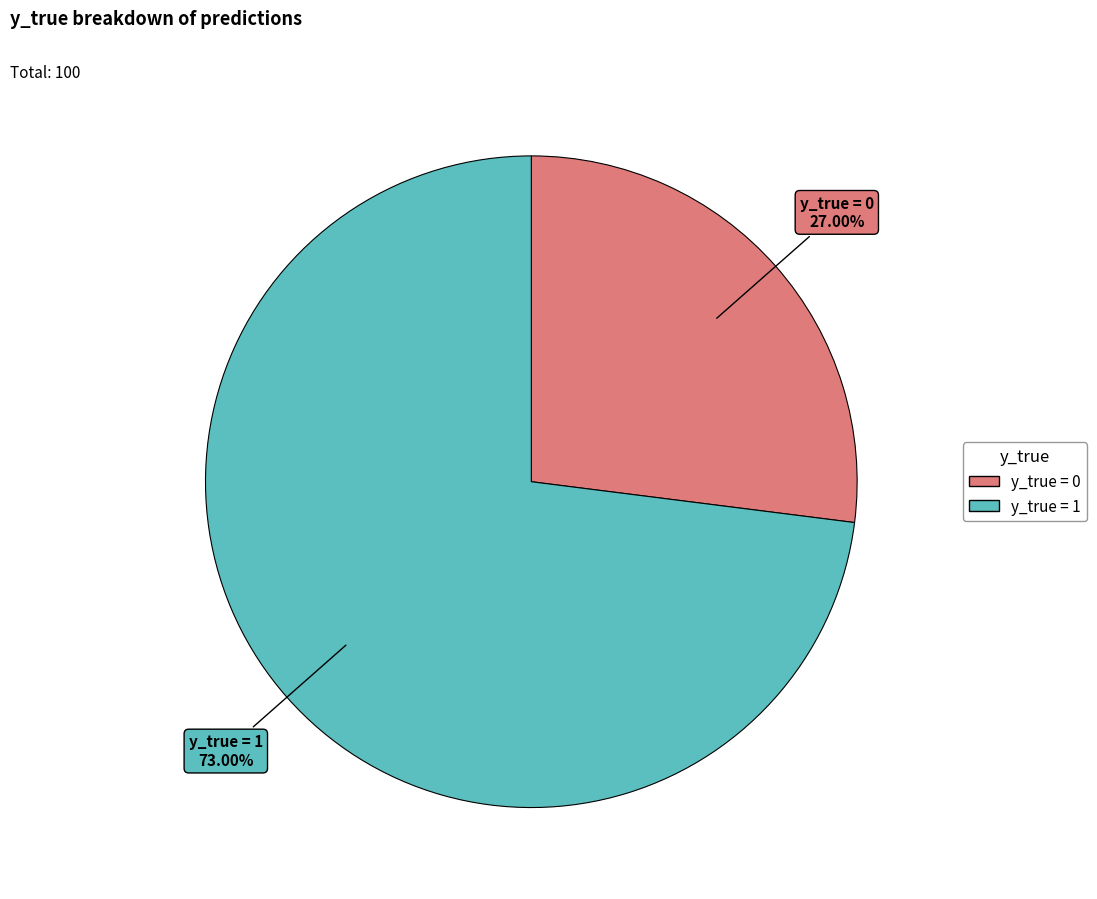

Count the number of slices in the pie.

2